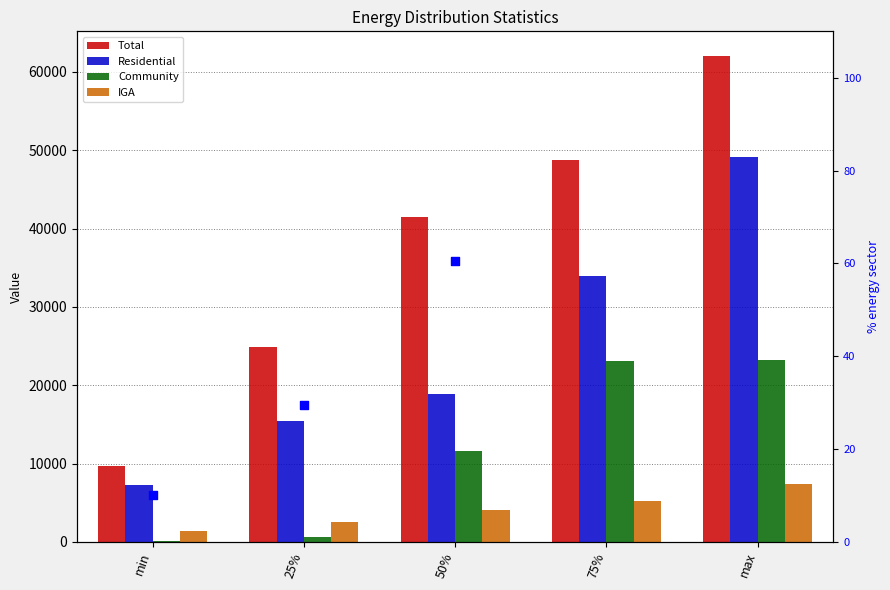

Is the value of Community at 25% greater than the value of Total at 75%?

No